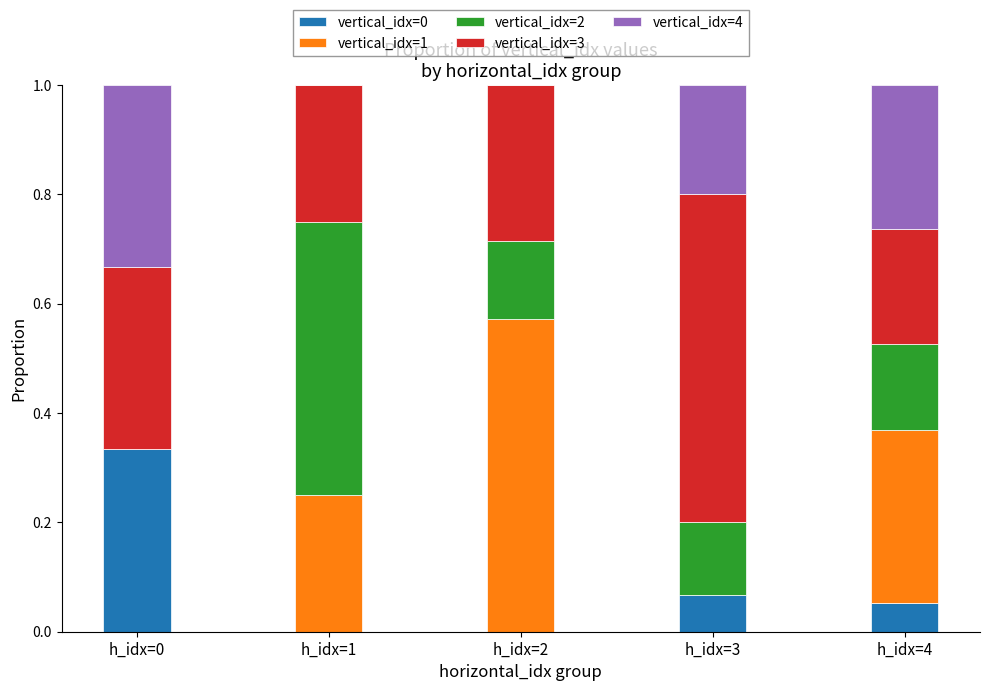

How many distinct data groups are displayed?

5